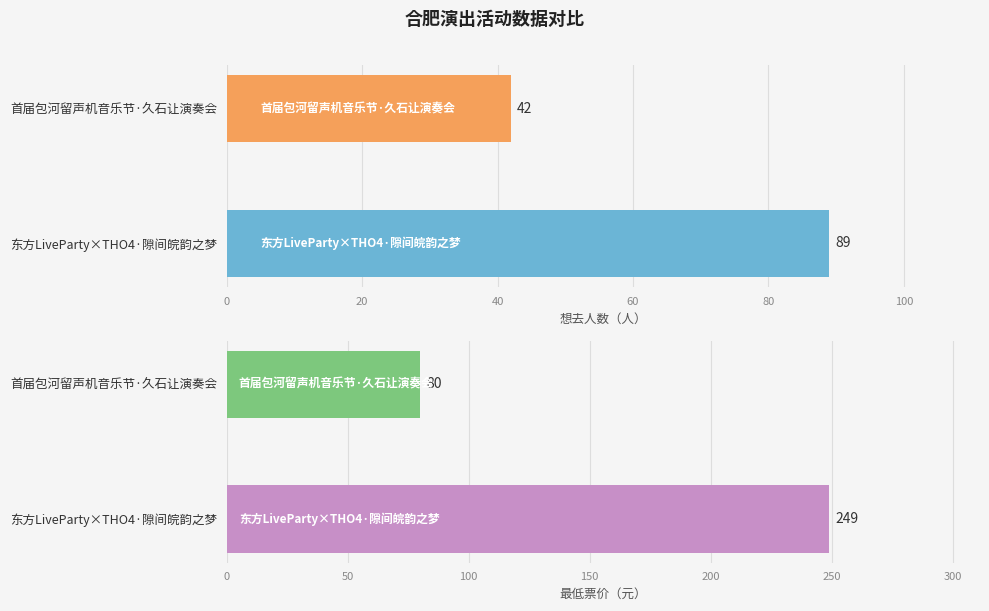

What is the highest value of the 最低票价 series?

249